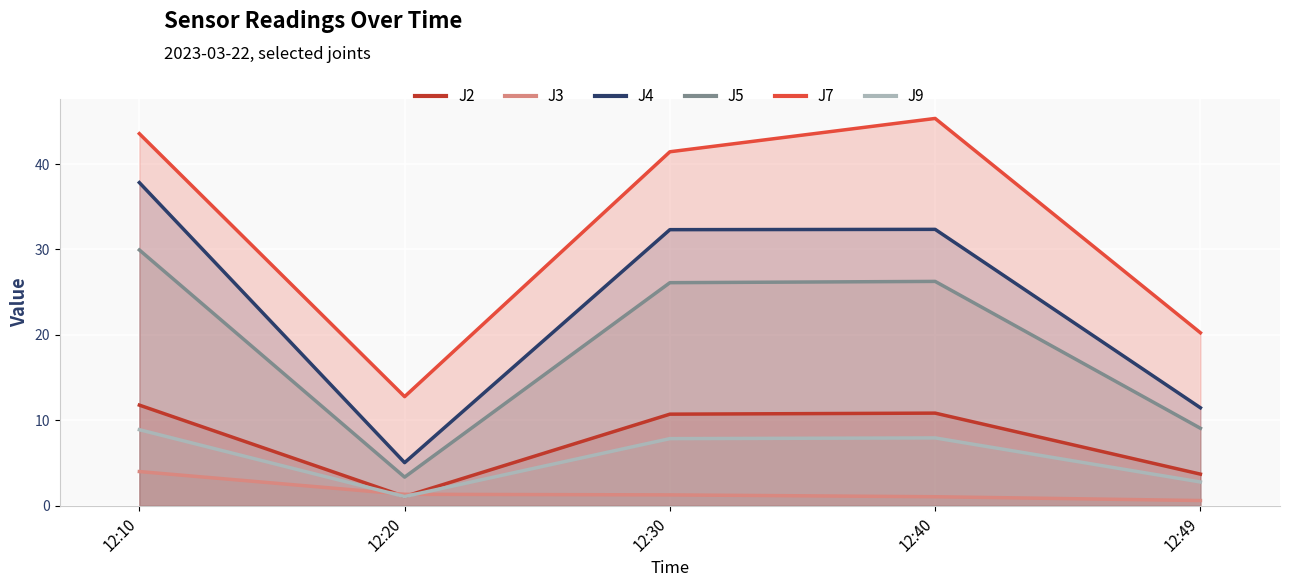

What are all the series names shown in the legend?

J2, J3, J4, J5, J7, J9